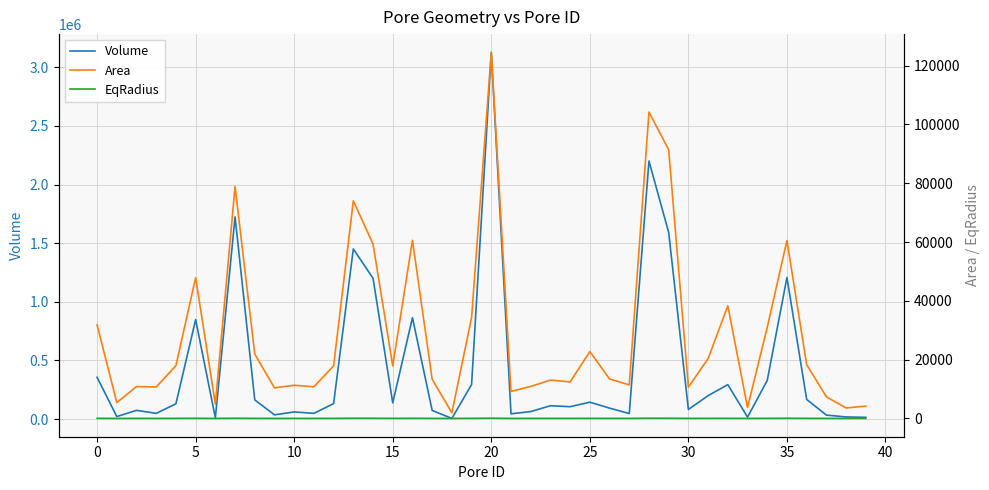

Is this an area chart (filled region under the line)?

No